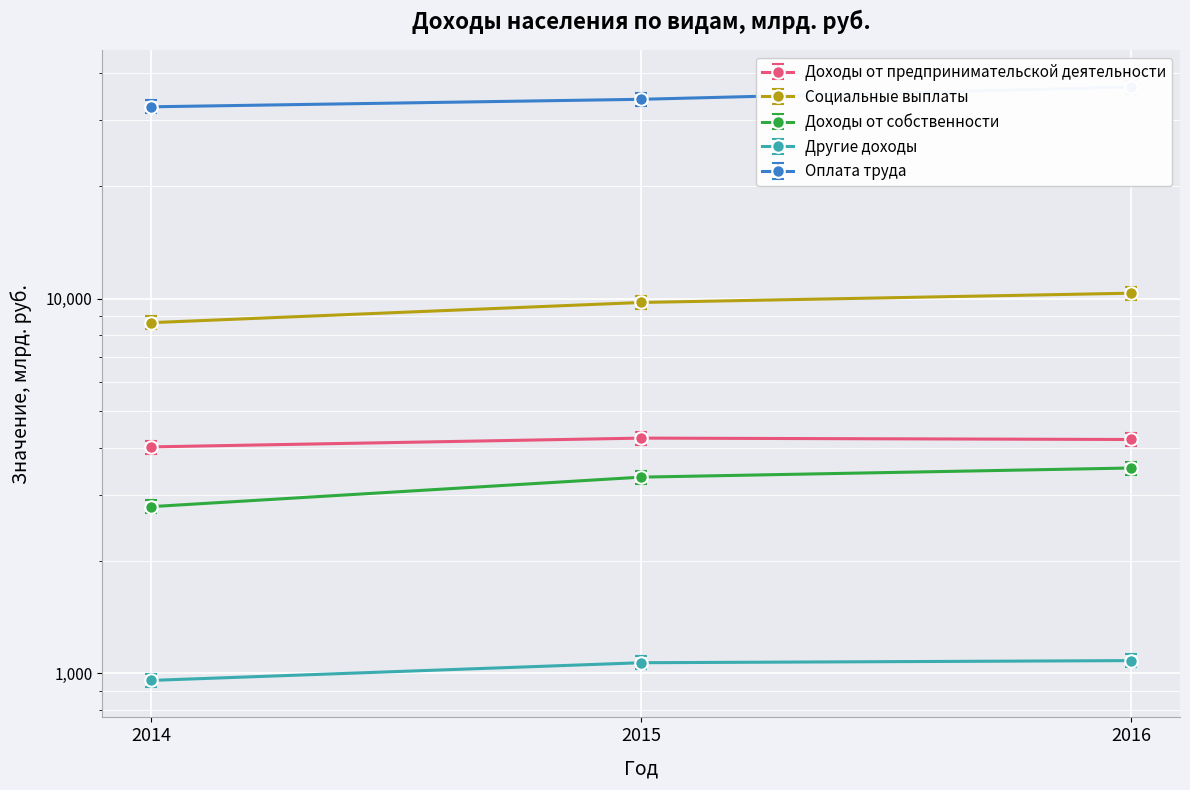

What is the maximum value shown in the chart?

36709.0